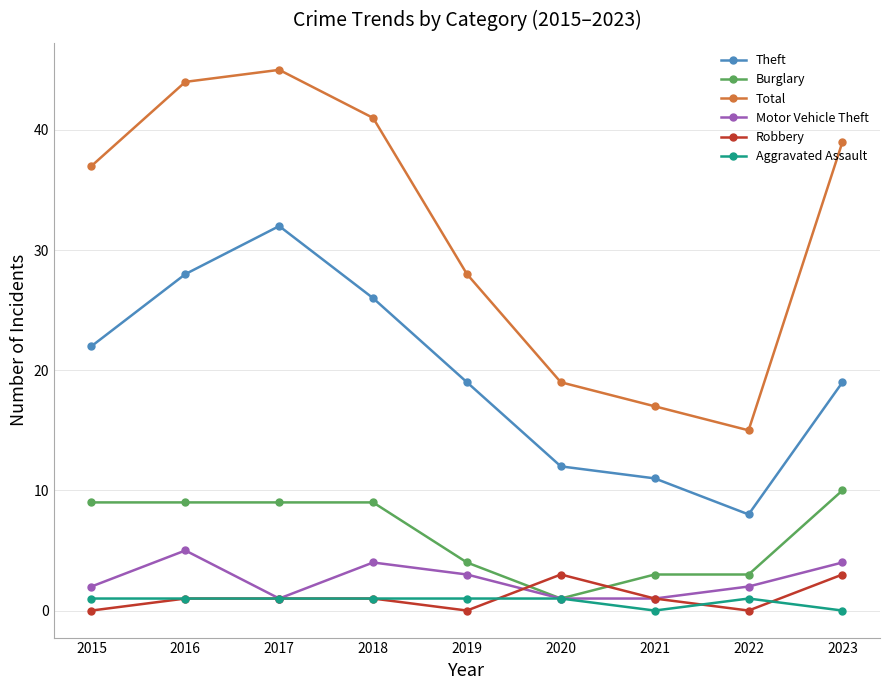

True or false: Total has a value of 44 at 2016.

True